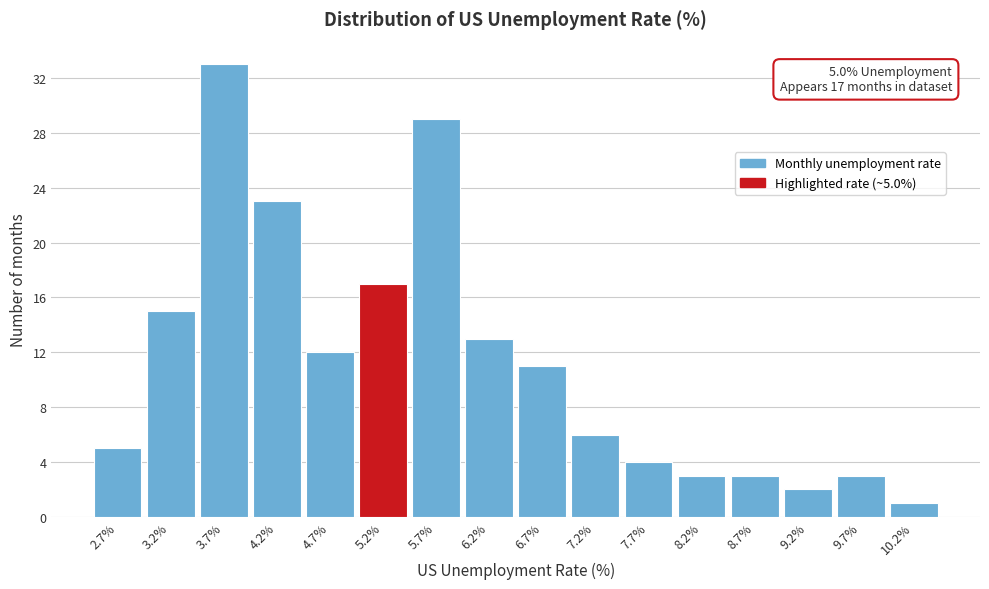

Over which range of the x-axis is the bar tallest?

3.45 to 3.95